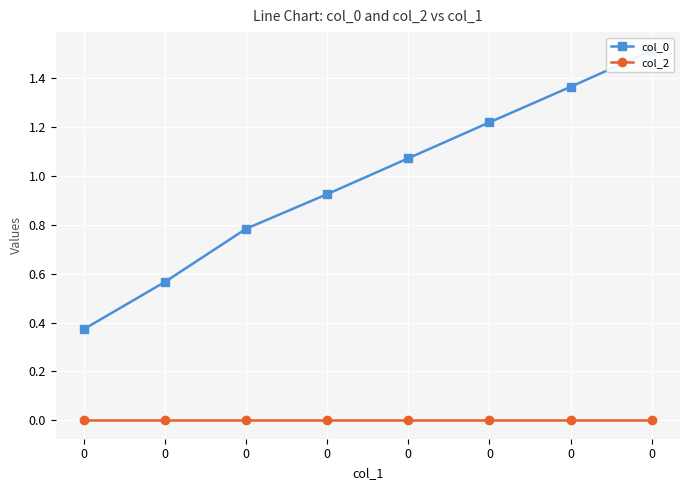

Which series has the largest range (max minus min)?

col_0